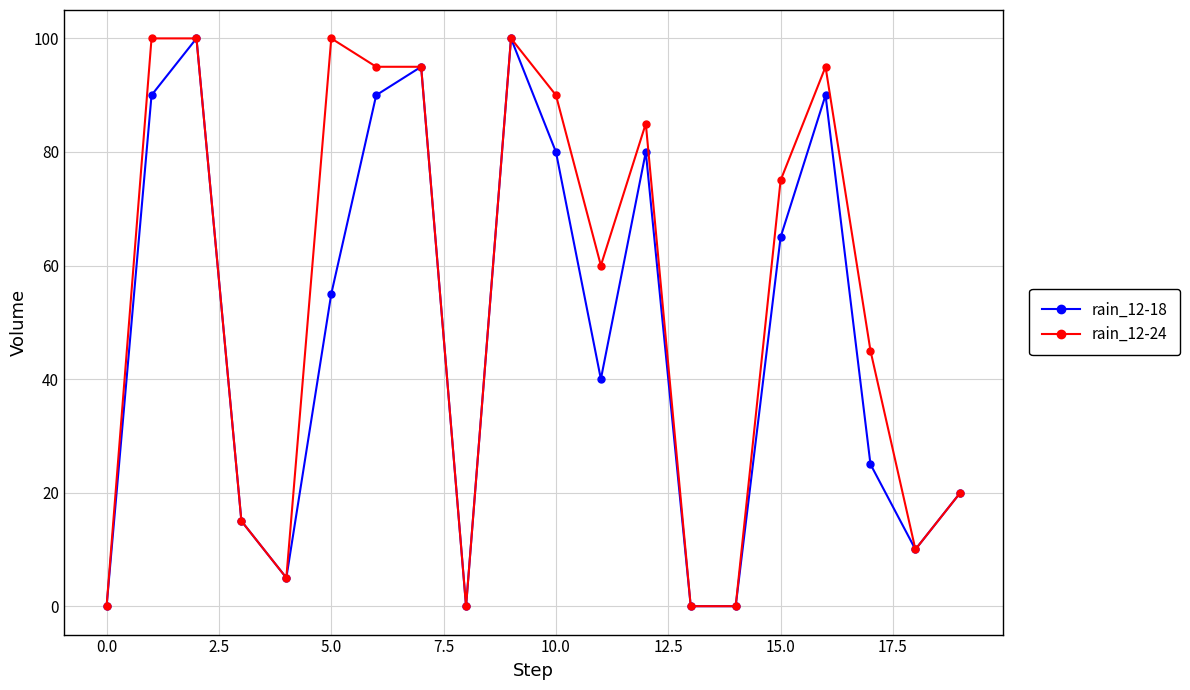

Rank the series by their average value, from lowest to highest.

rain_12-18, rain_12-24